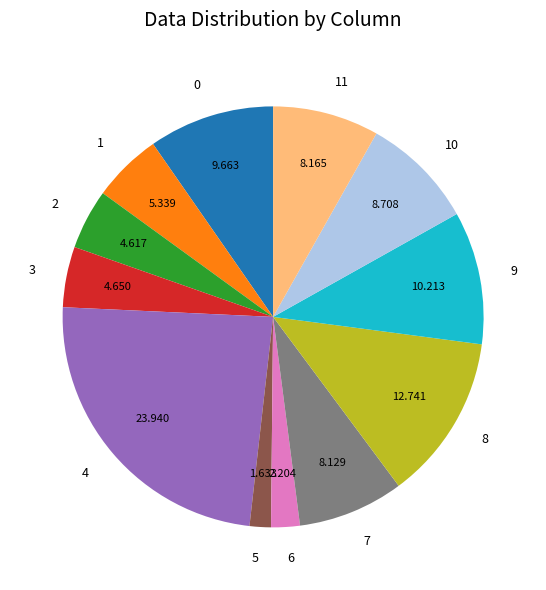

Approximately how many times larger is the value at 8 compared to 10?

1.5